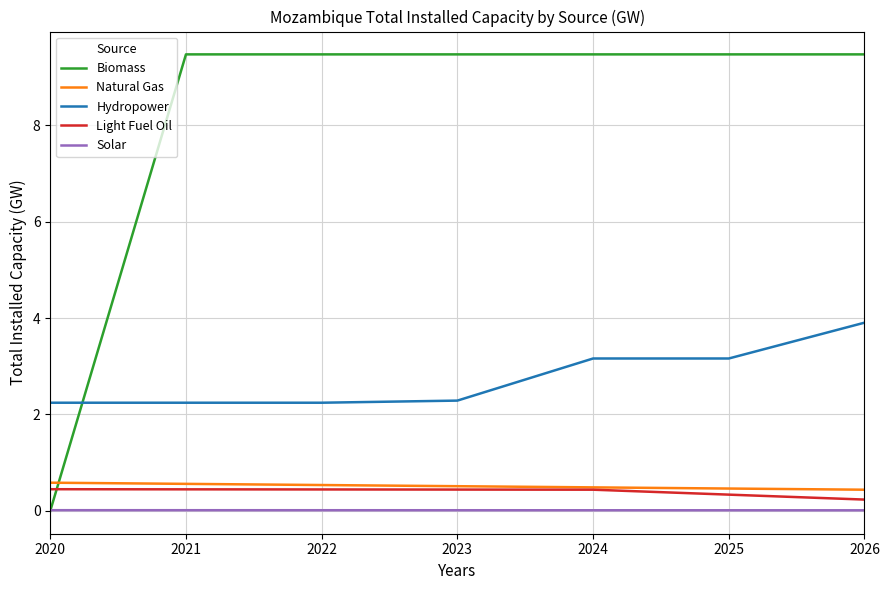

True or false: Light Fuel Oil and Solar intersect in this chart.

False